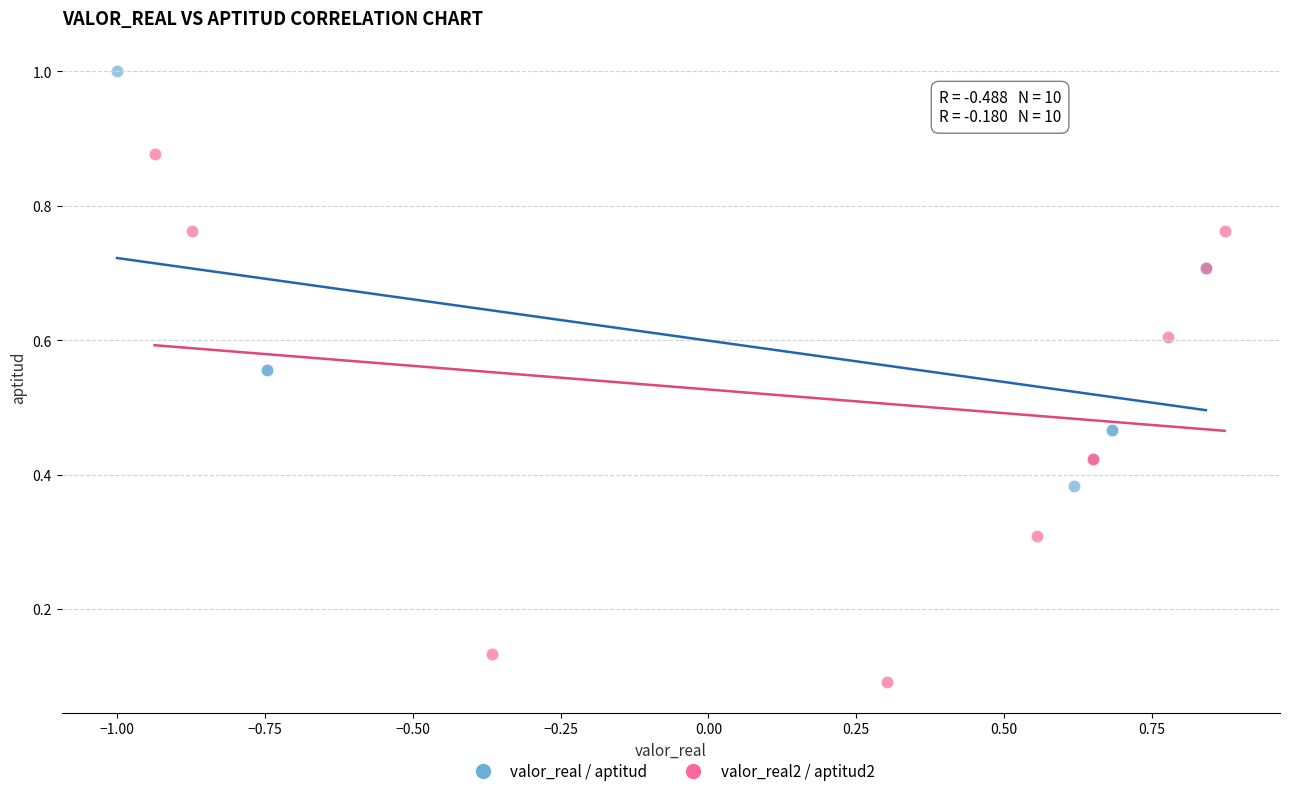

Which series has the widest spread of Y values?

valor_real2 / aptitud2